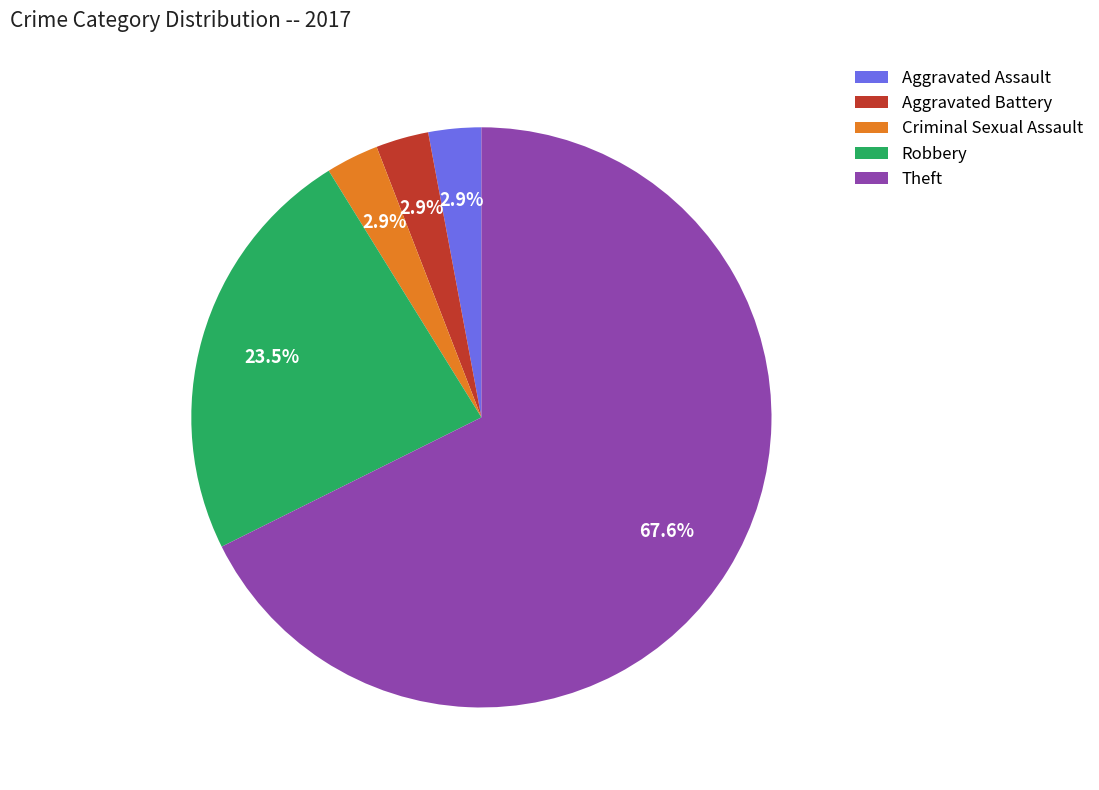

Between Criminal Sexual Assault and Robbery, which is larger?

Robbery